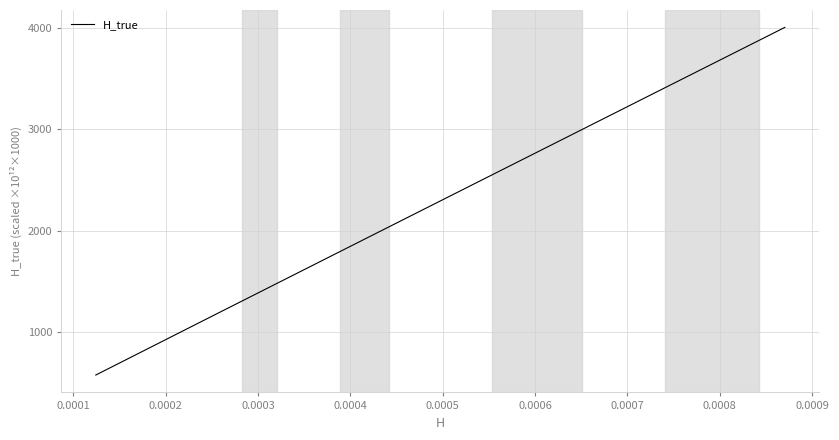

What is the maximum value shown in the chart?

4008.3